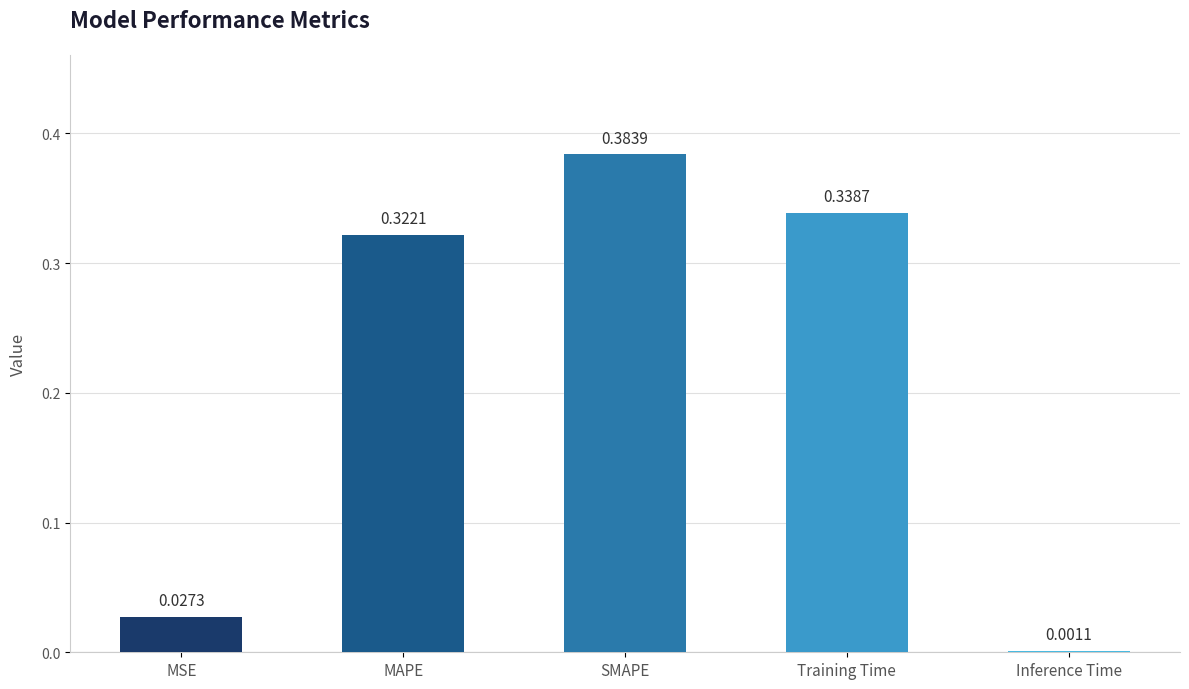

Where is the data nearest to the value 0?

Inference Time